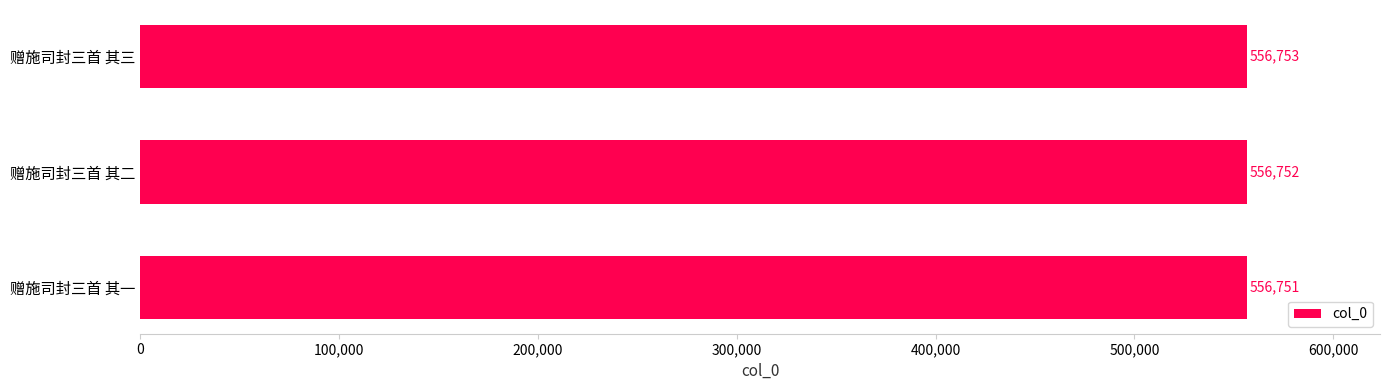

Does the chart contain any negative values?

No